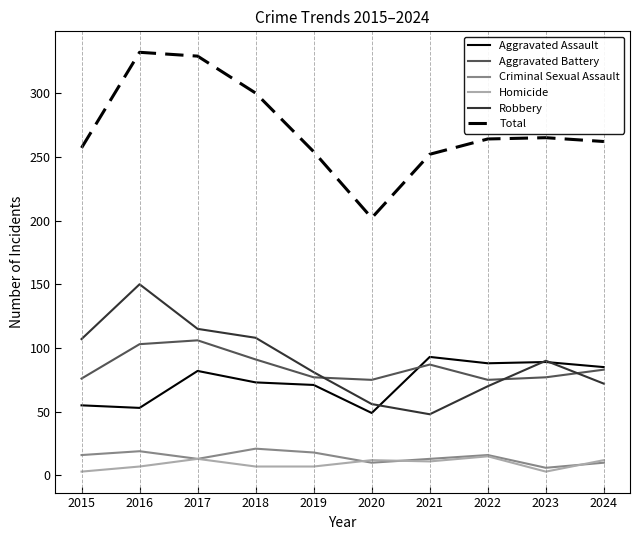

True or false: Total and Aggravated Assault cross at least once.

False